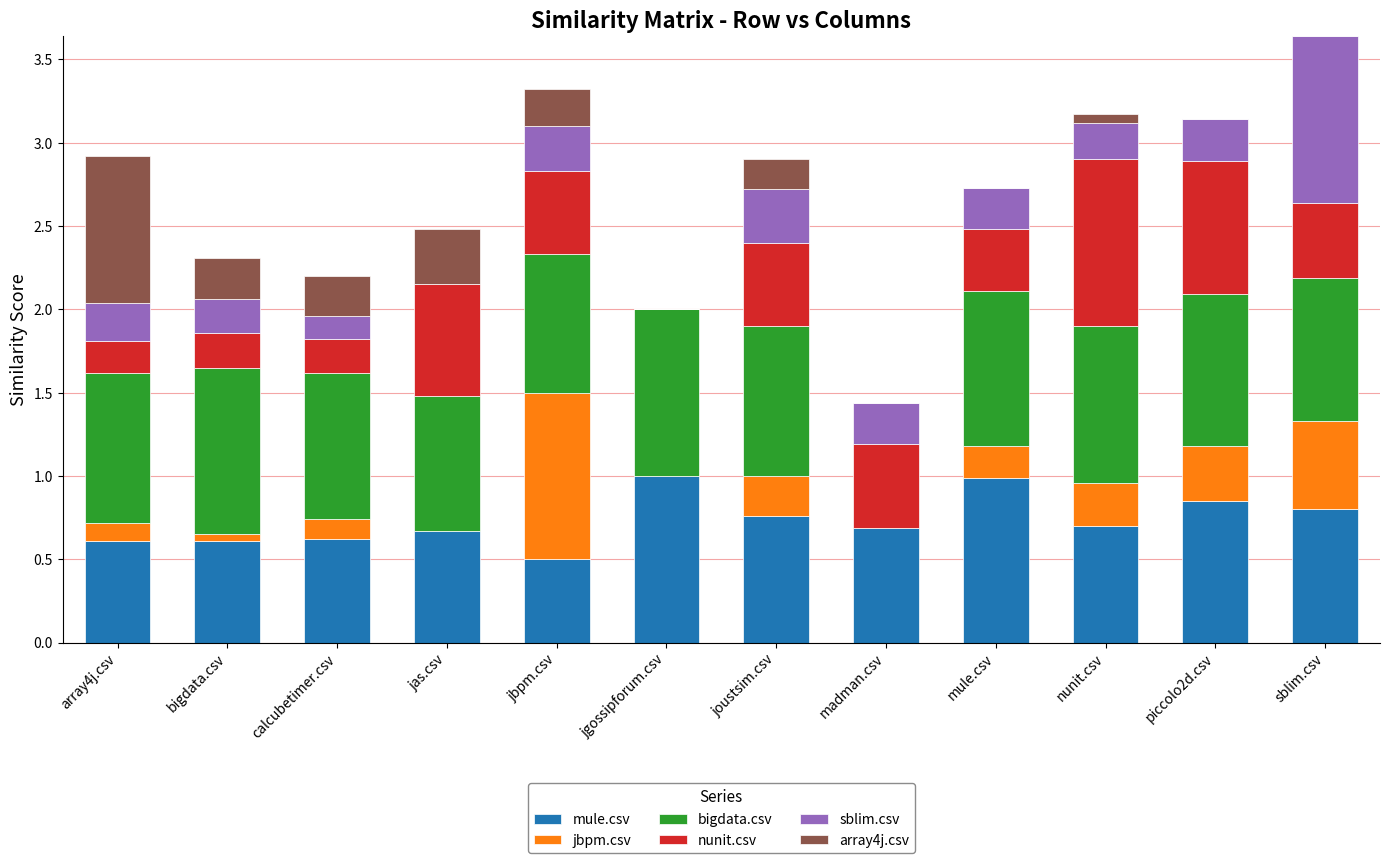

What is the maximum value for mule.csv?

1.0